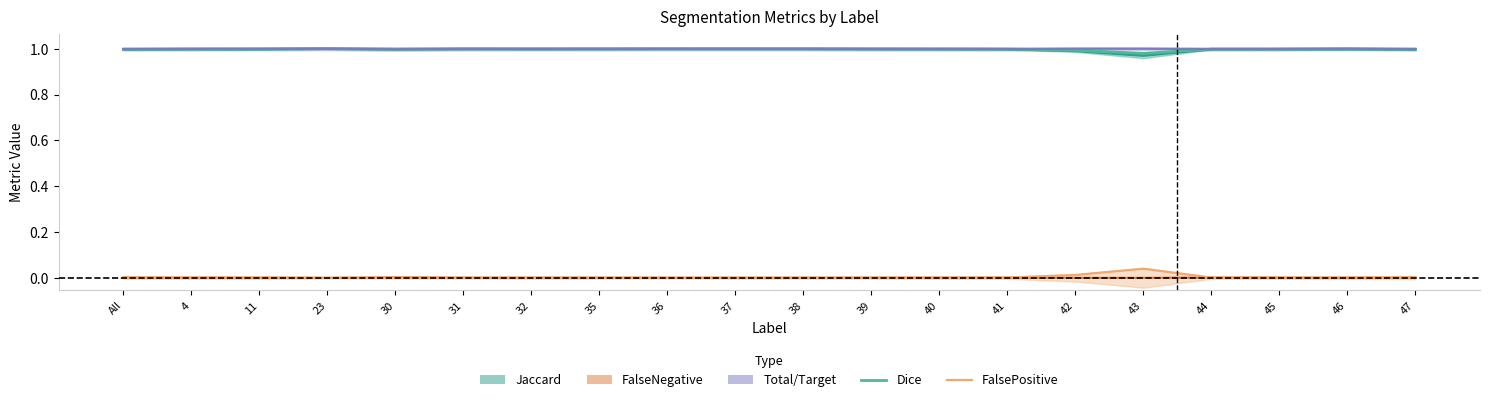

What is the sum of all Jaccard values?

19.9